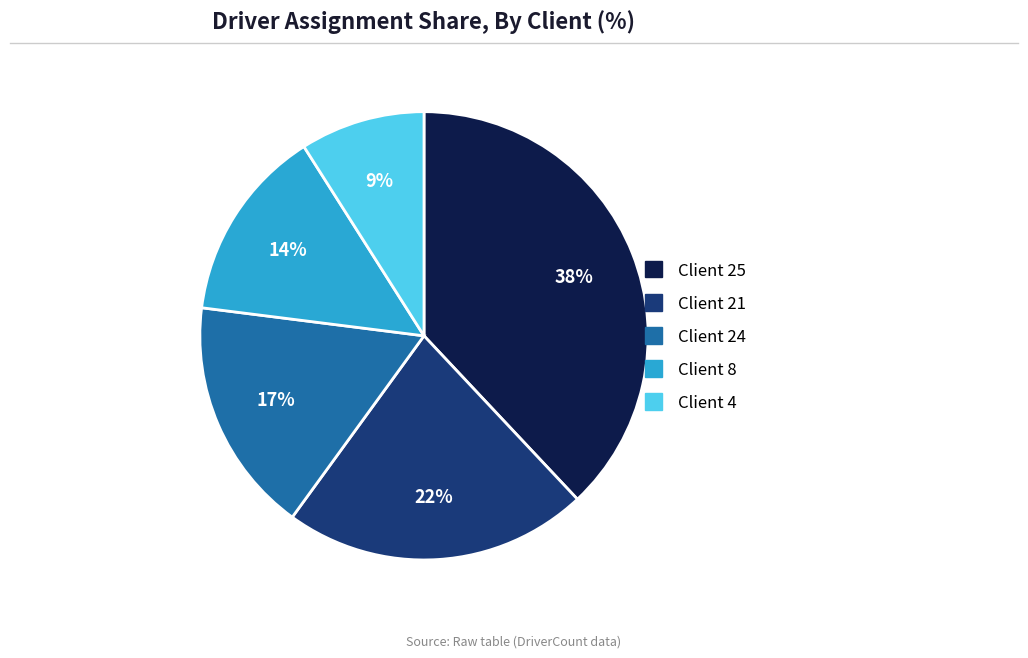

How many segments does this pie chart have?

5